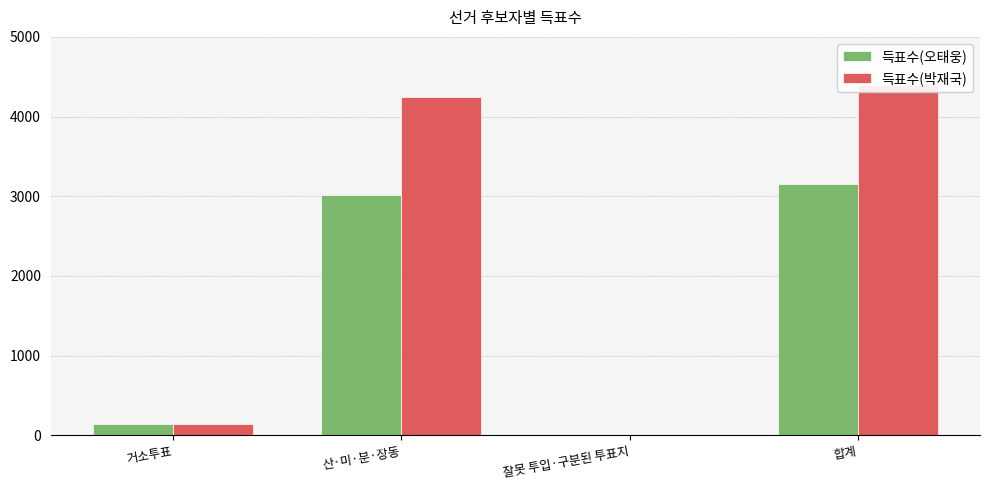

Which category has the highest value in the 득표수(오태웅) series?

합계